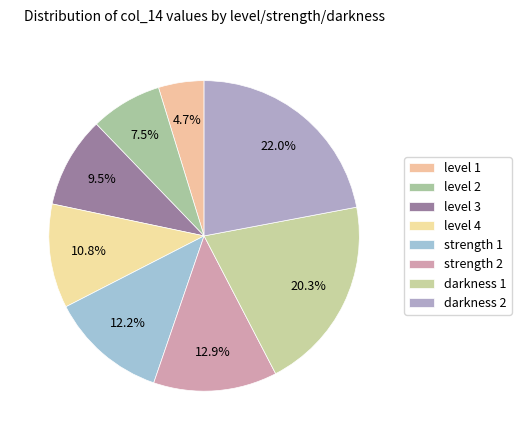

To the nearest percent, what percentage of the pie is level 4?

11%